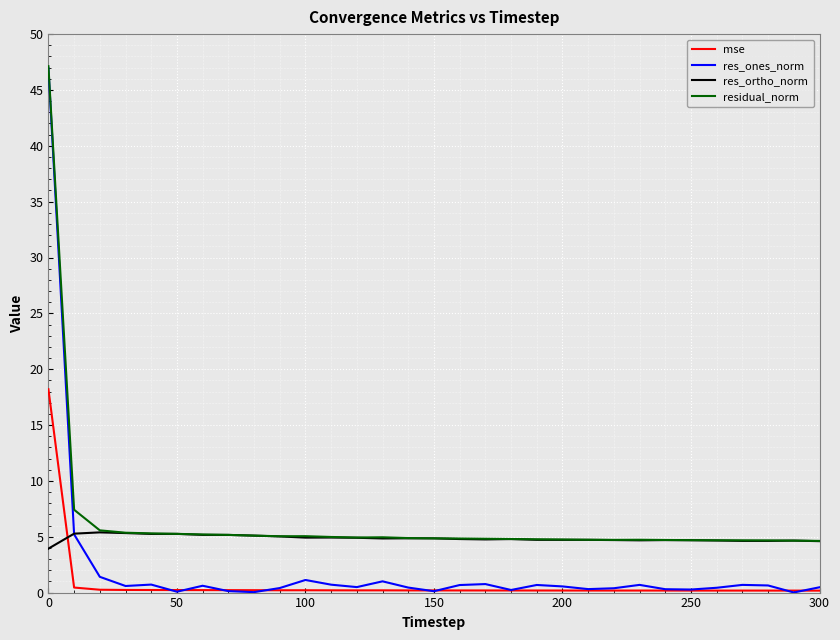

True or false: mse and residual_norm cross at least once.

False